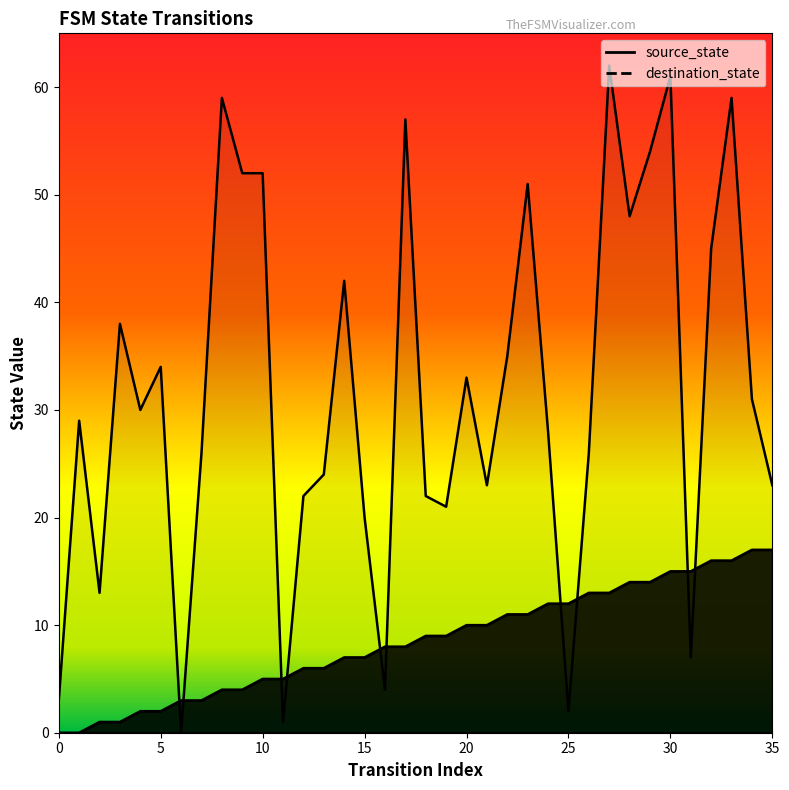

Reading left to right, transcribe all the data shown in this chart.

source_state: 0=0	1=0	2=1	3=1	4=2	5=2	6=3	7=3	8=4	9=4	10=5	11=5	12=6	13=6	14=7	15=7	16=8	17=8	18=9	19=9	20=10	21=10	22=11	23=11	24=12	25=12	26=13	27=13	28=14	29=14	30=15	31=15	32=16	33=16	34=17	35=17
destination_state: 0=3	1=29	2=13	3=38	4=30	5=34	6=0	7=26	8=59	9=52	10=52	11=1	12=22	13=24	14=42	15=20	16=4	17=57	18=22	19=21	20=33	21=23	22=35	23=51	24=28	25=2	26=26	27=62	28=48	29=54	30=61	31=7	32=45	33=59	34=31	35=23